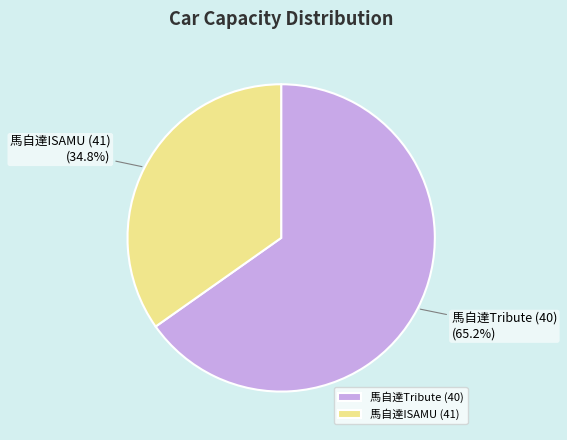

Rank the categories by value from lowest to highest.

馬自達ISAMU (41), 馬自達Tribute (40)